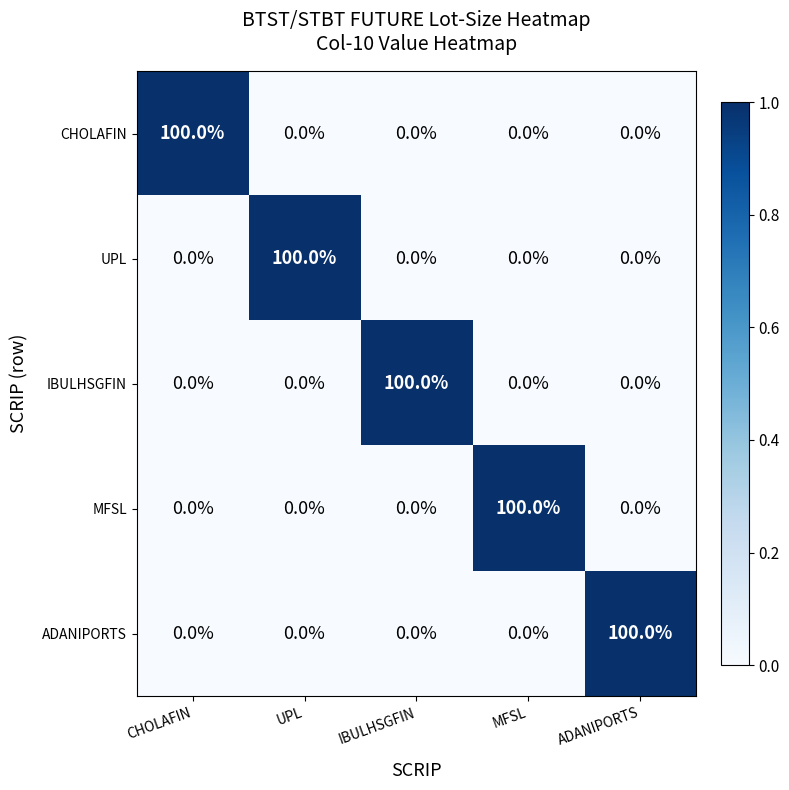

What is the maximum value shown in the chart?

100